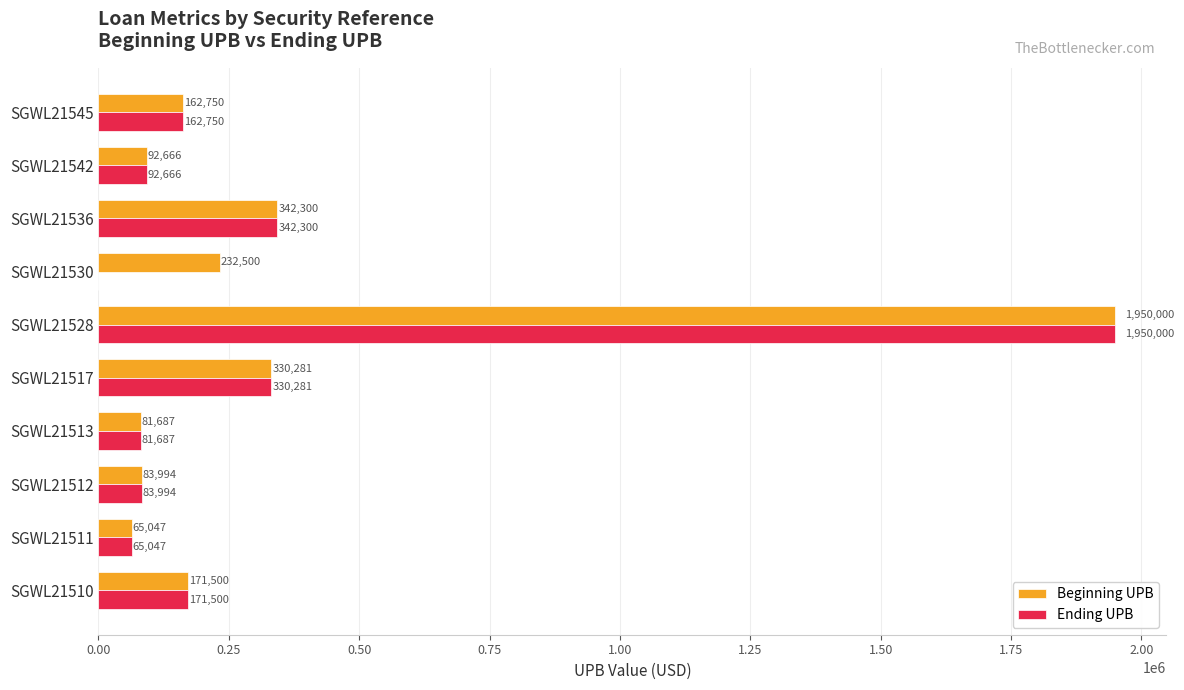

What is the average value of the Beginning UPB series?

351272.4